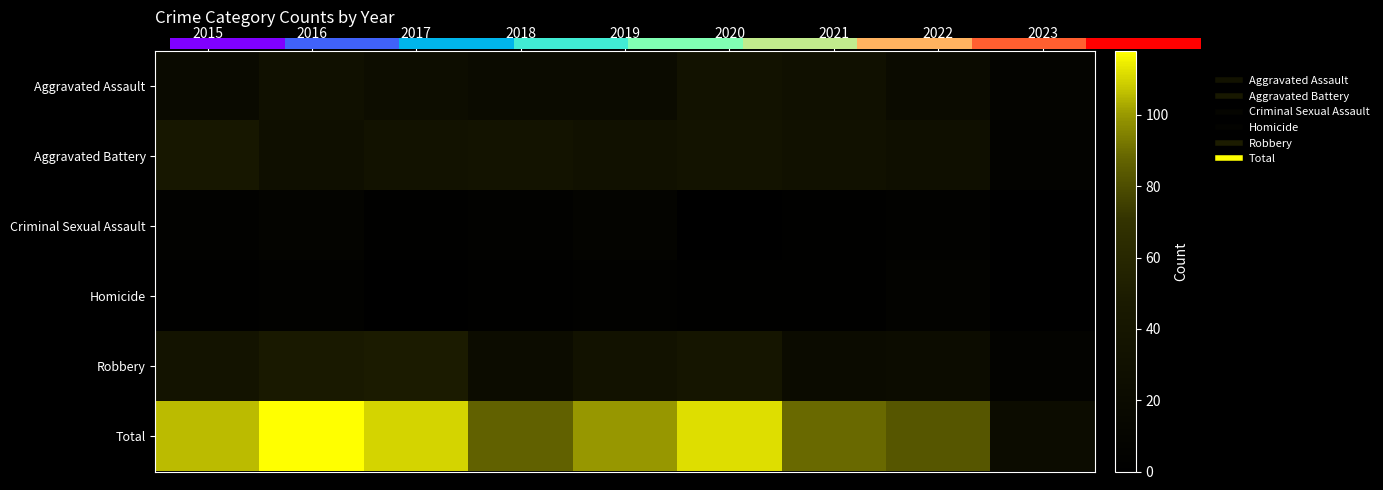

At 2022, list the series in order from largest to smallest.

Total, Aggravated Battery, Robbery, Aggravated Assault, Homicide, Criminal Sexual Assault